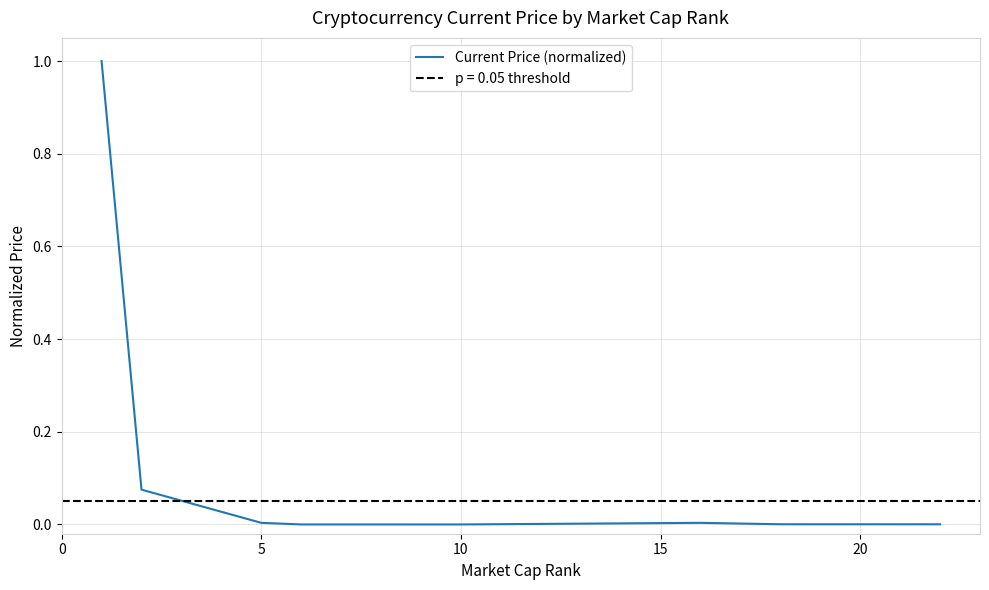

The Current Price (normalized) series shows 0.0 at 5. True or false?

True